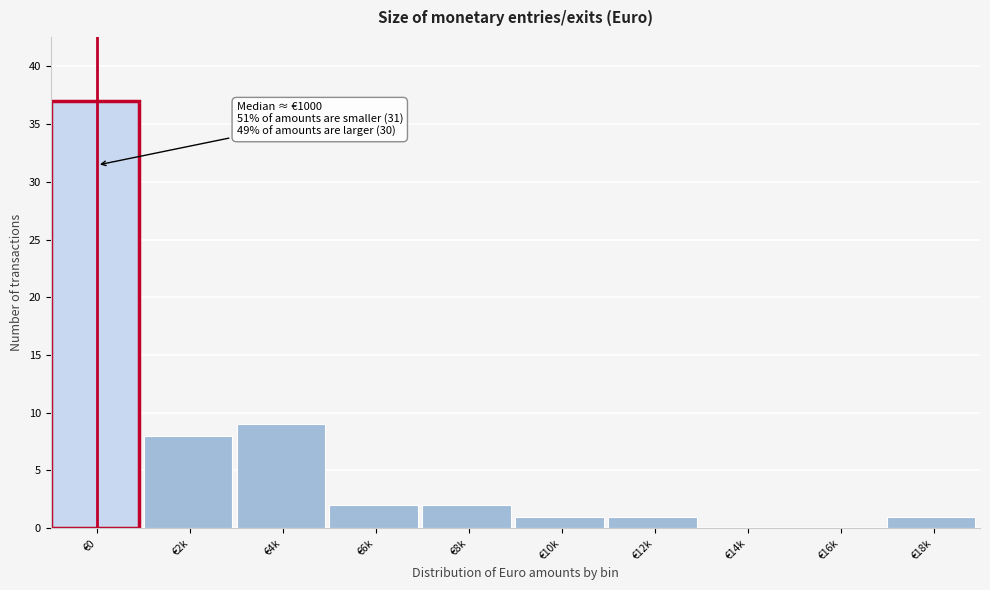

Reading left to right, extract all data points from this chart.

€0=37	€2k=8	€4k=9	€6k=2	€8k=2	€10k=1	€12k=1	€14k=0	€16k=0	€18k=1